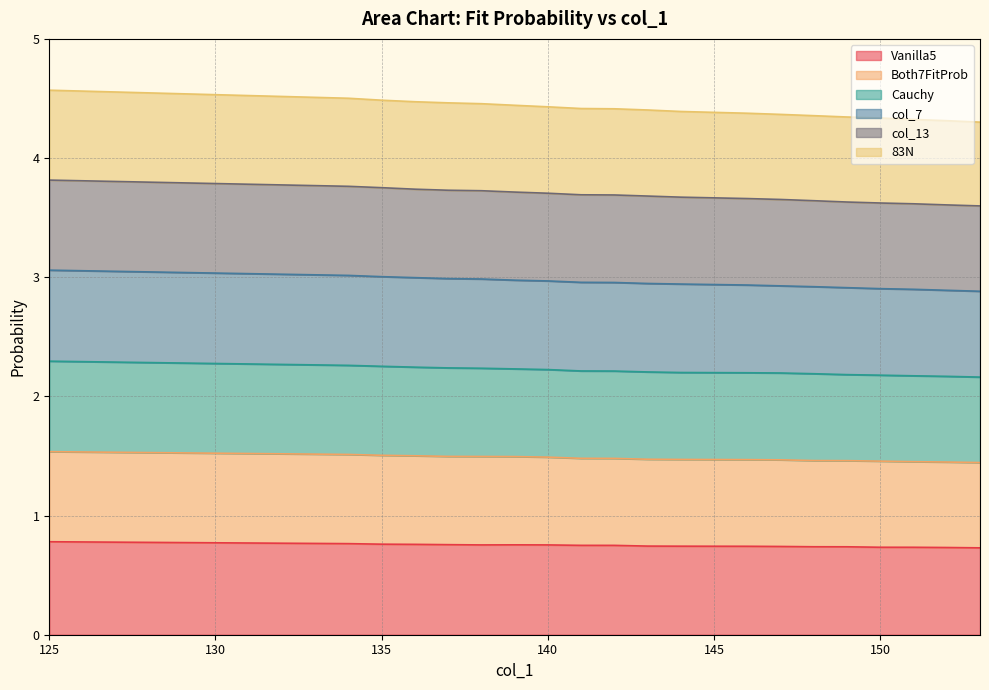

Count the Both7FitProb values in the range 1 to 2.

20